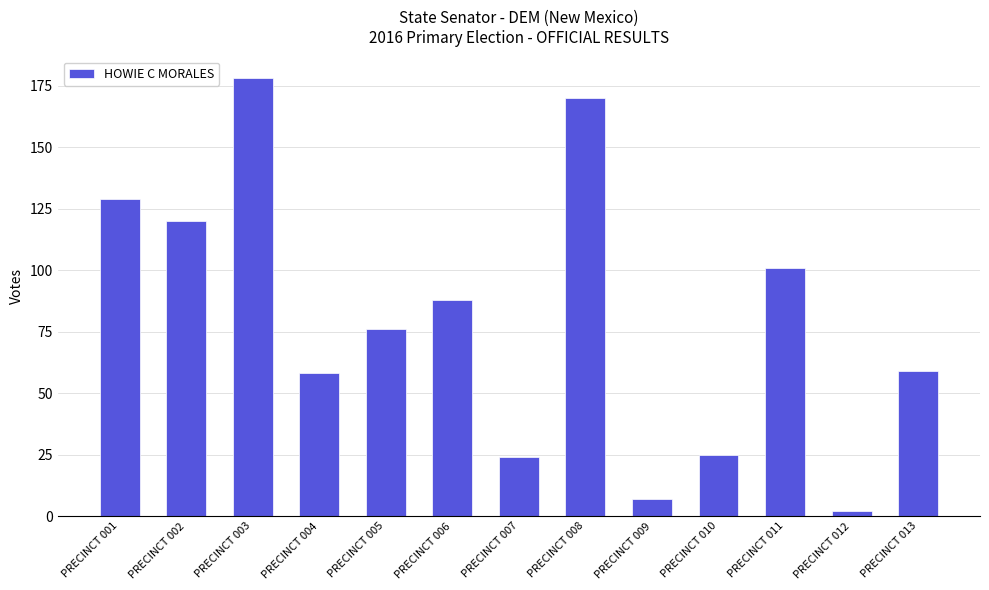

Approximately how many times larger is the value at PRECINCT 008 compared to PRECINCT 006?

1.9